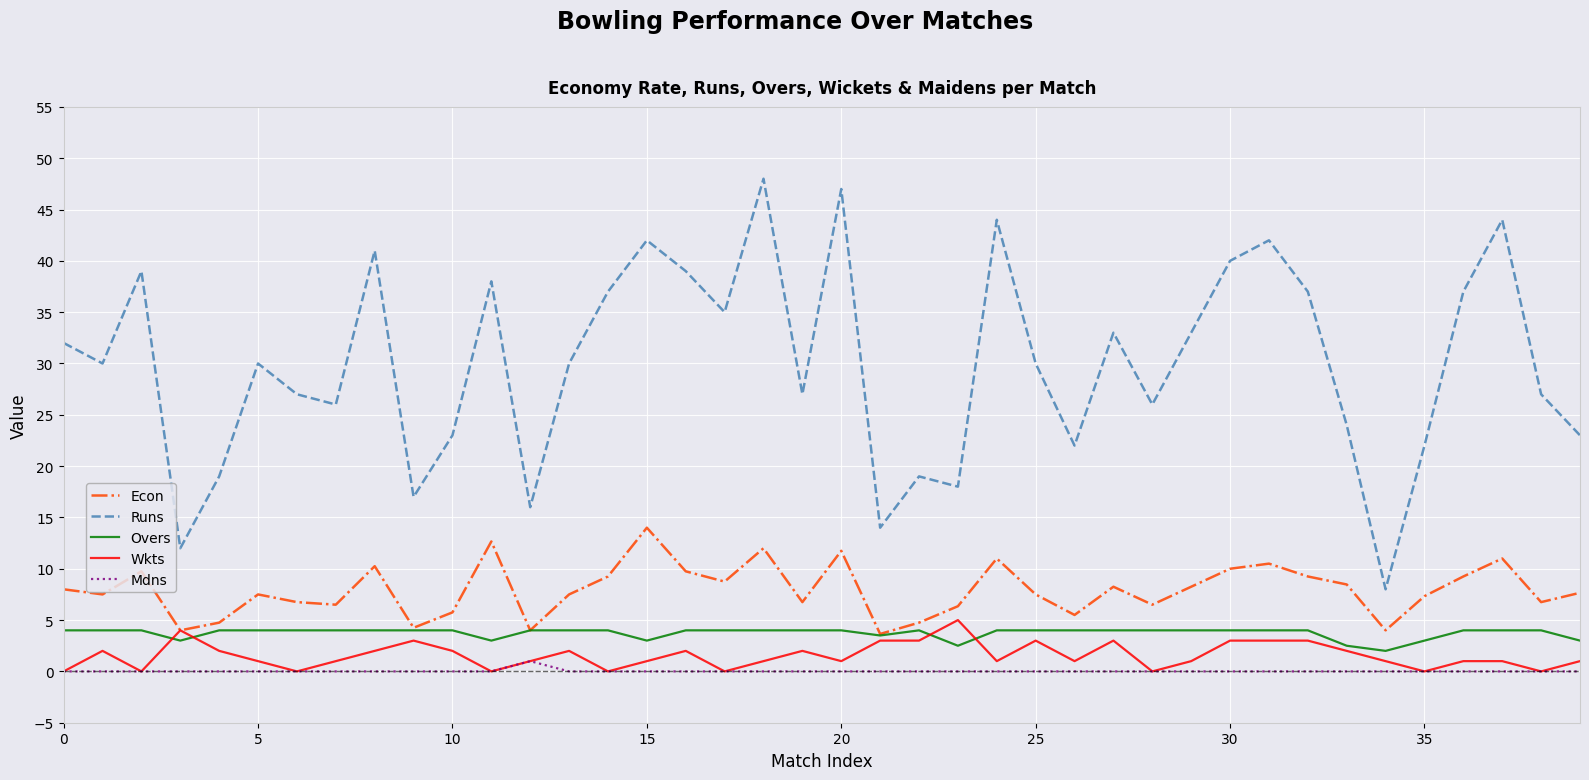

At how many categories does at least one series exceed 10?

39